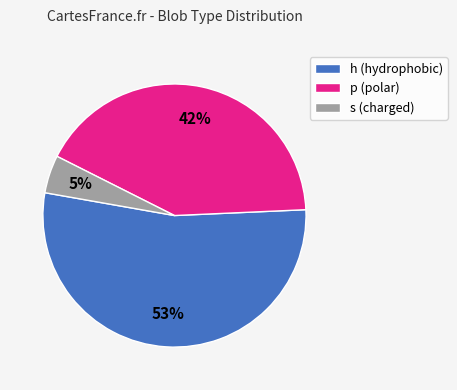

To the nearest percent, what is the combined percentage of p (polar) and s (charged)?

47%